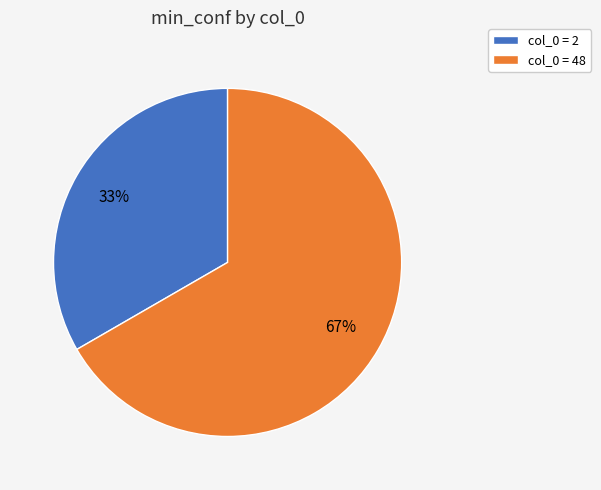

What is the smallest slice in the pie chart?

col_0 = 2